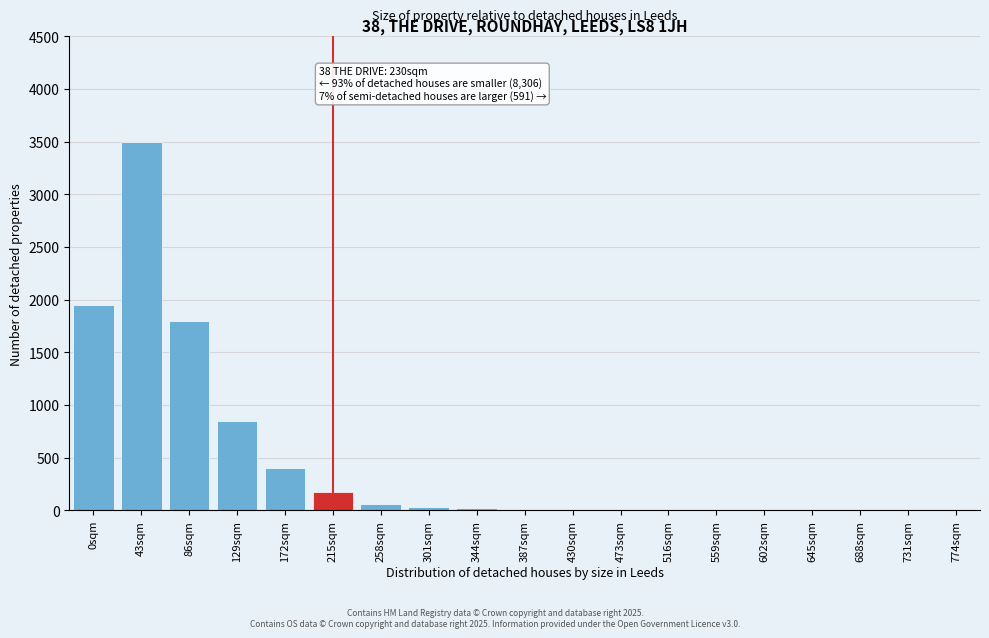

What is the sum of all values?

8803